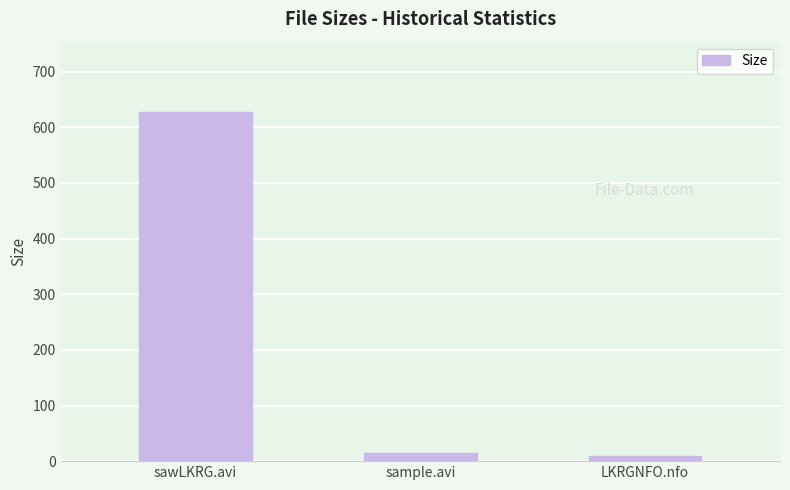

List the labels in order of value, smallest first.

LKRGNFO.nfo, sample.avi, sawLKRG.avi